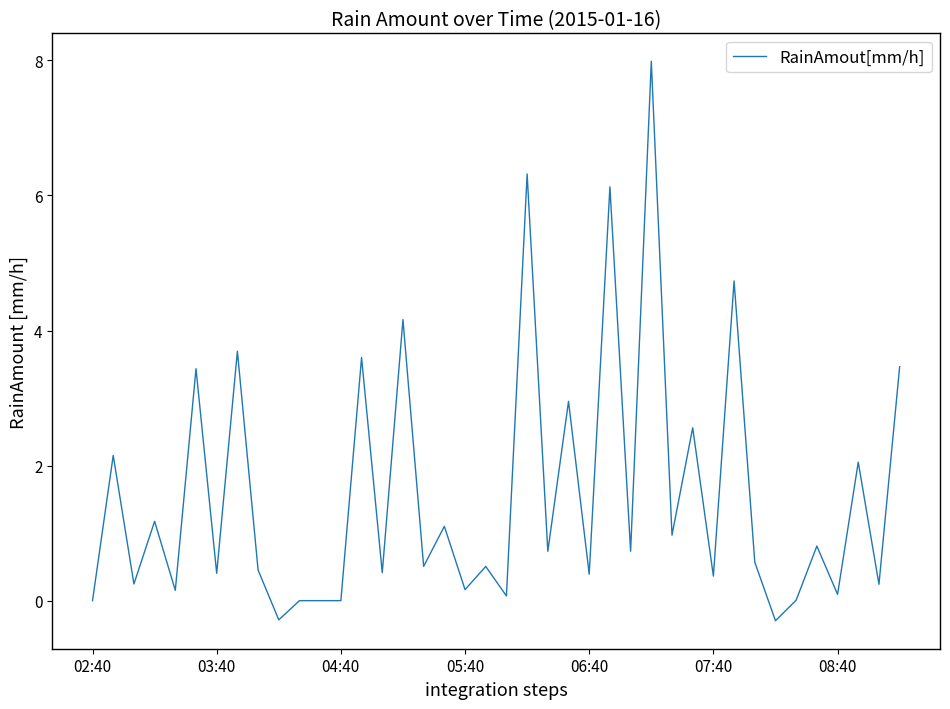

What is the greatest value displayed?

8.0